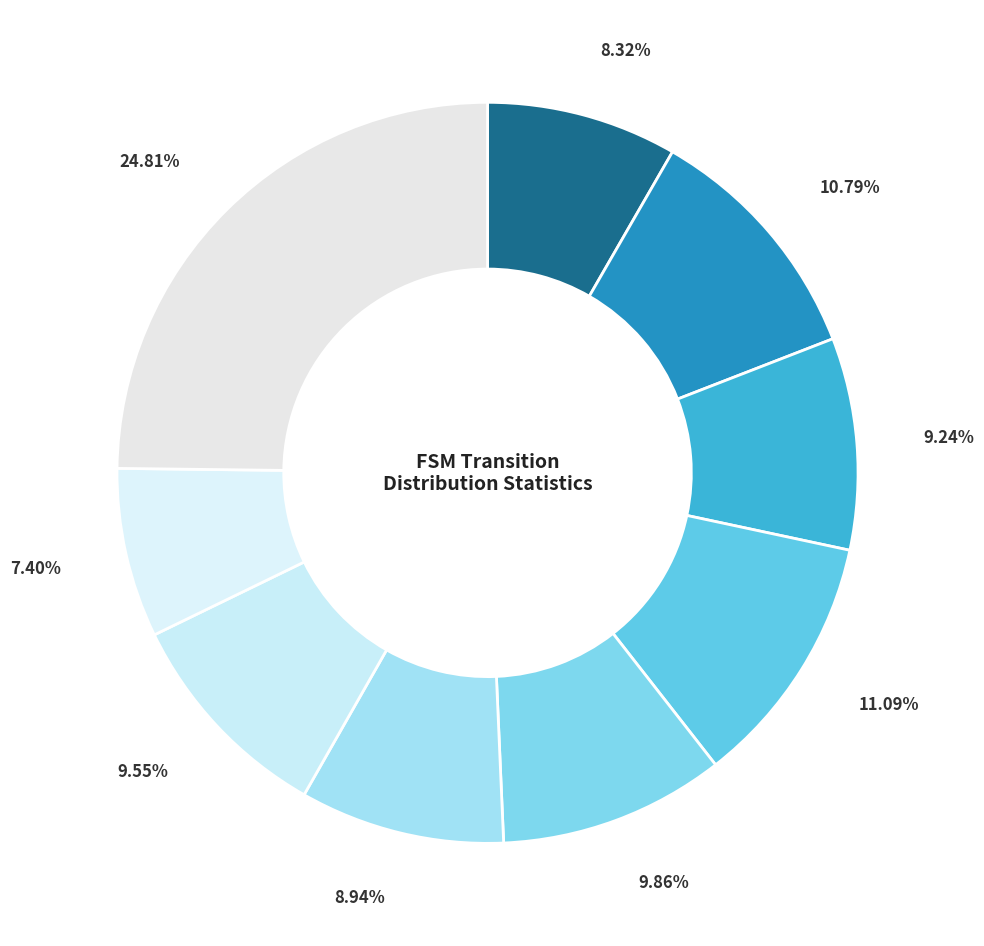

Which slice is the largest?

faulty_transition